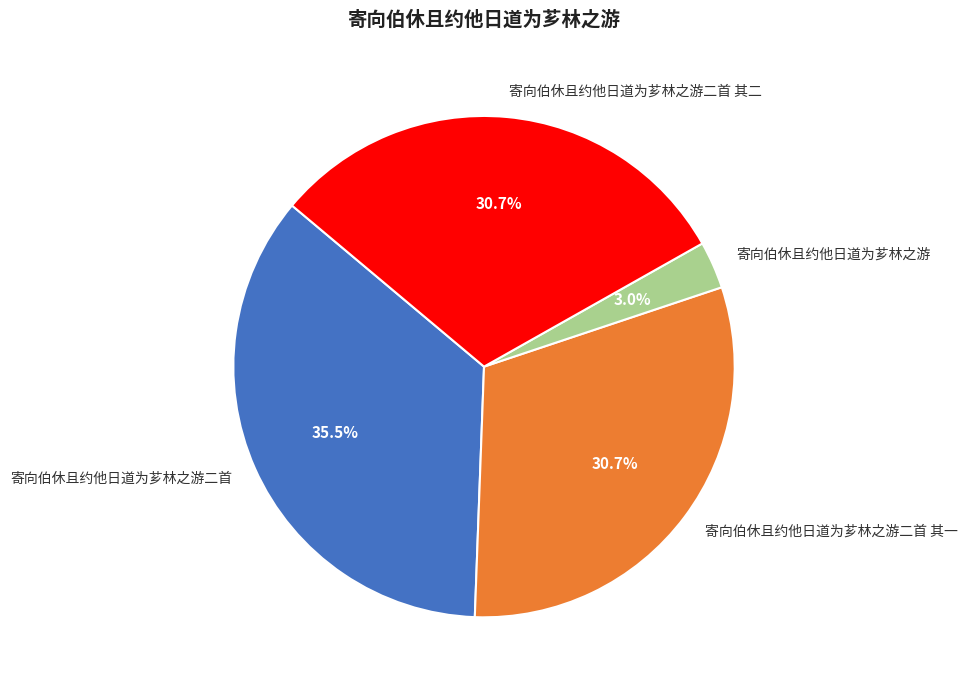

Which slice is the smallest?

寄向伯休且约他日道为芗林之游